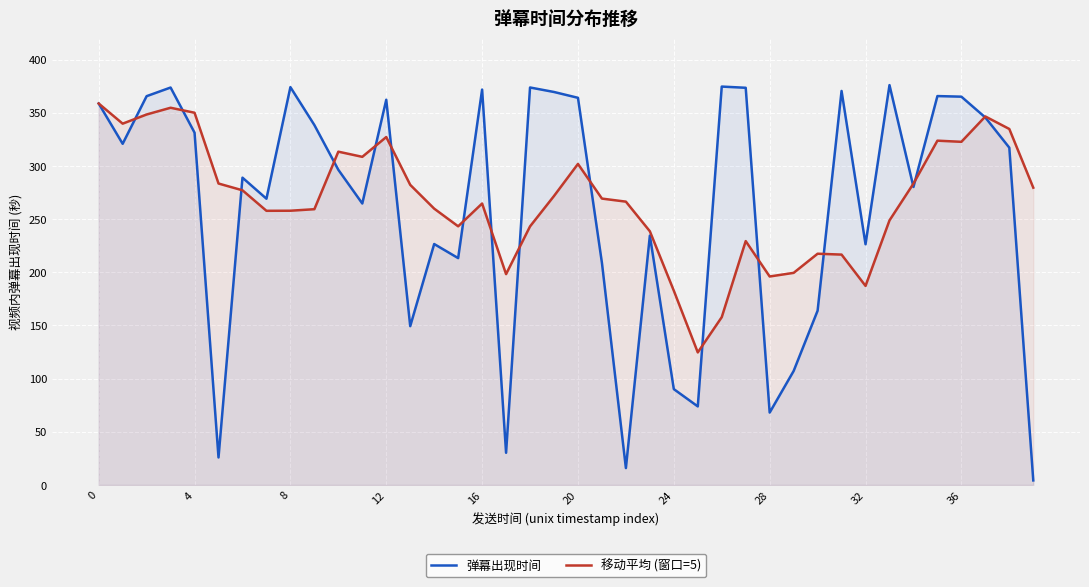

Which label corresponds to the smallest value in the chart?

39